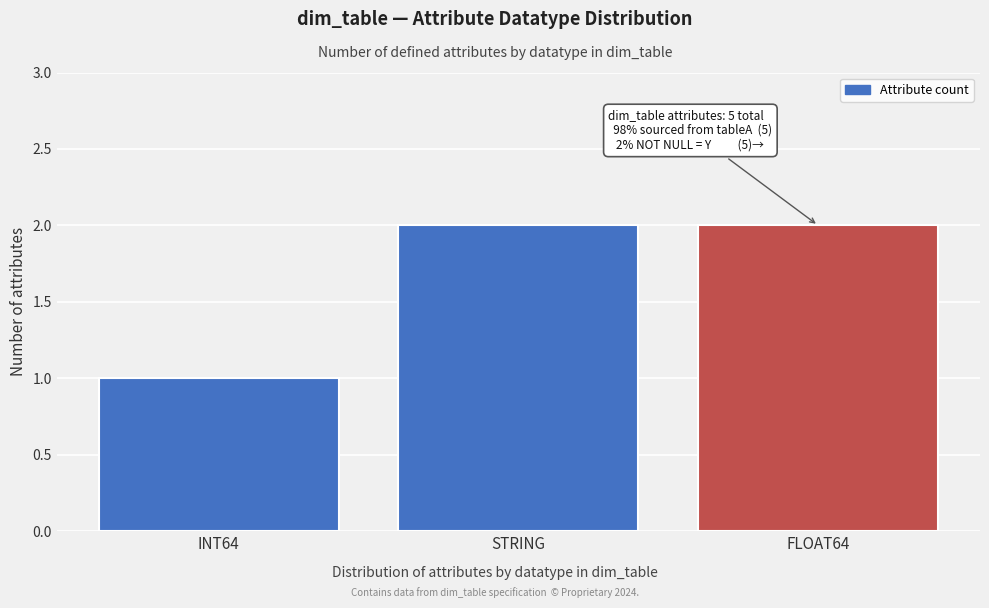

Reading right to left, what are all the values shown in this chart?

2	2	1